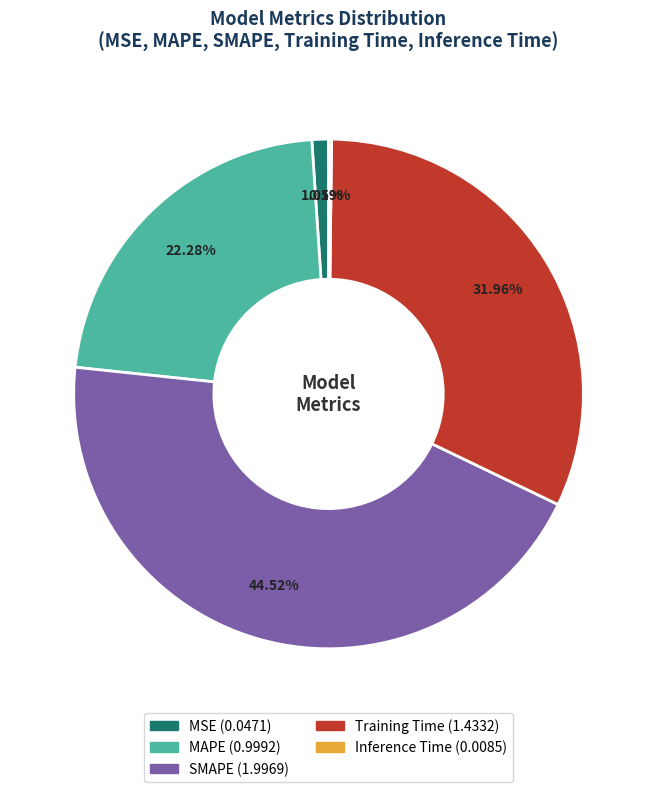

To the nearest percent, what is the difference between the MAPE and Training Time slice percentages?

10%